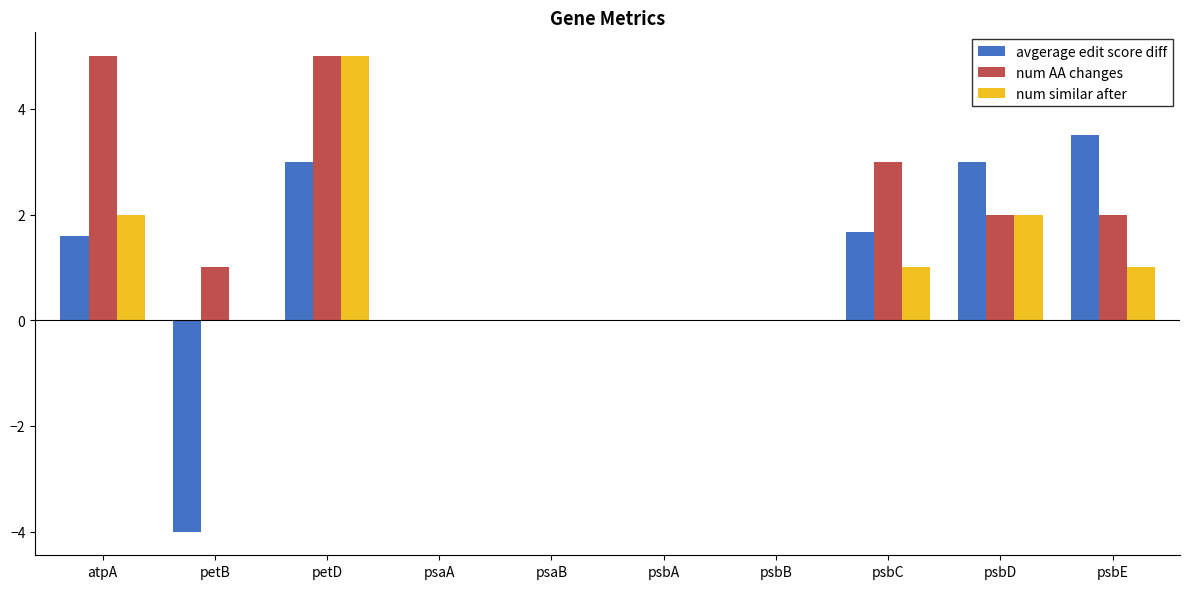

Between psaA and psbC, which series saw the biggest shift?

num AA changes